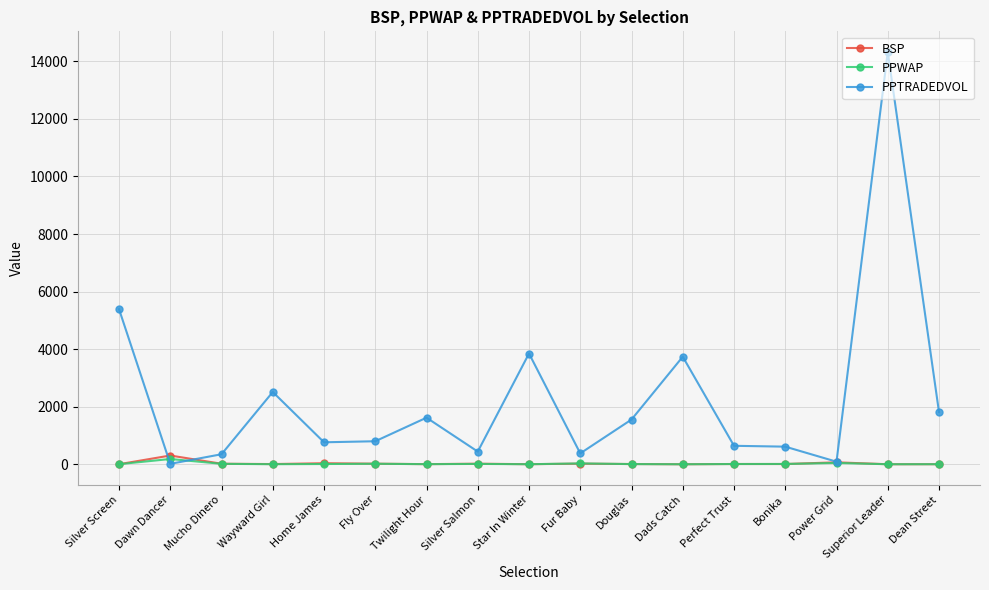

Which series has the largest total across all categories?

PPTRADEDVOL